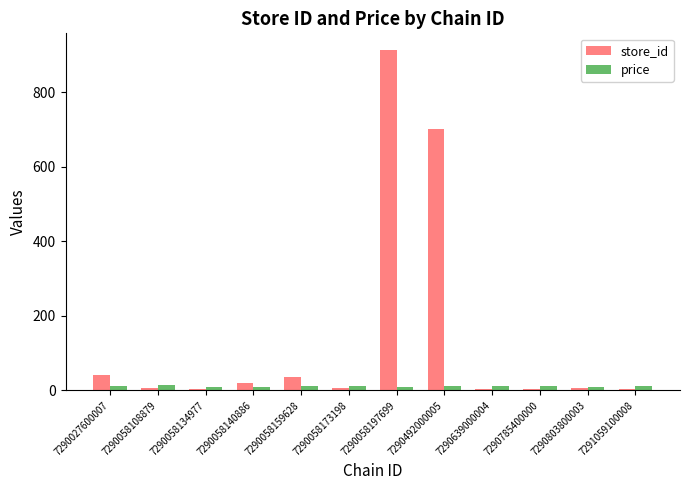

How many data points does each series have?

12